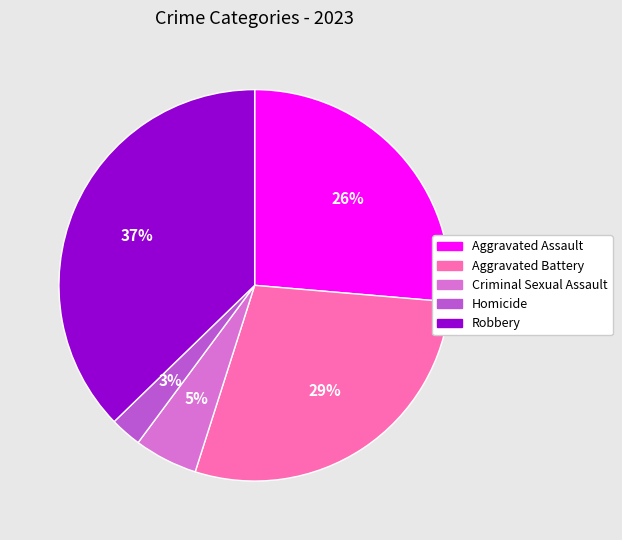

Which has a higher value, Robbery or Aggravated Assault?

Robbery